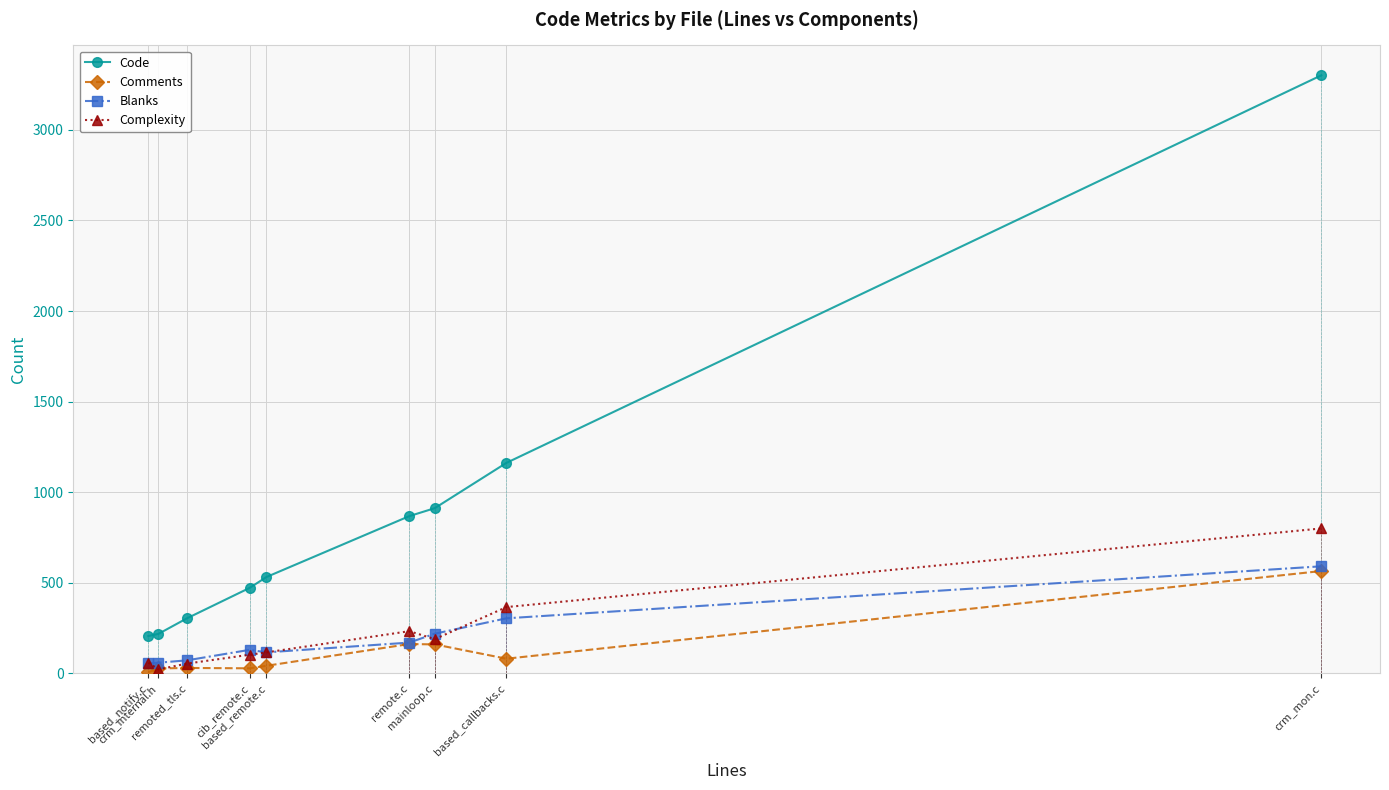

Which series has the largest total across all categories?

Code